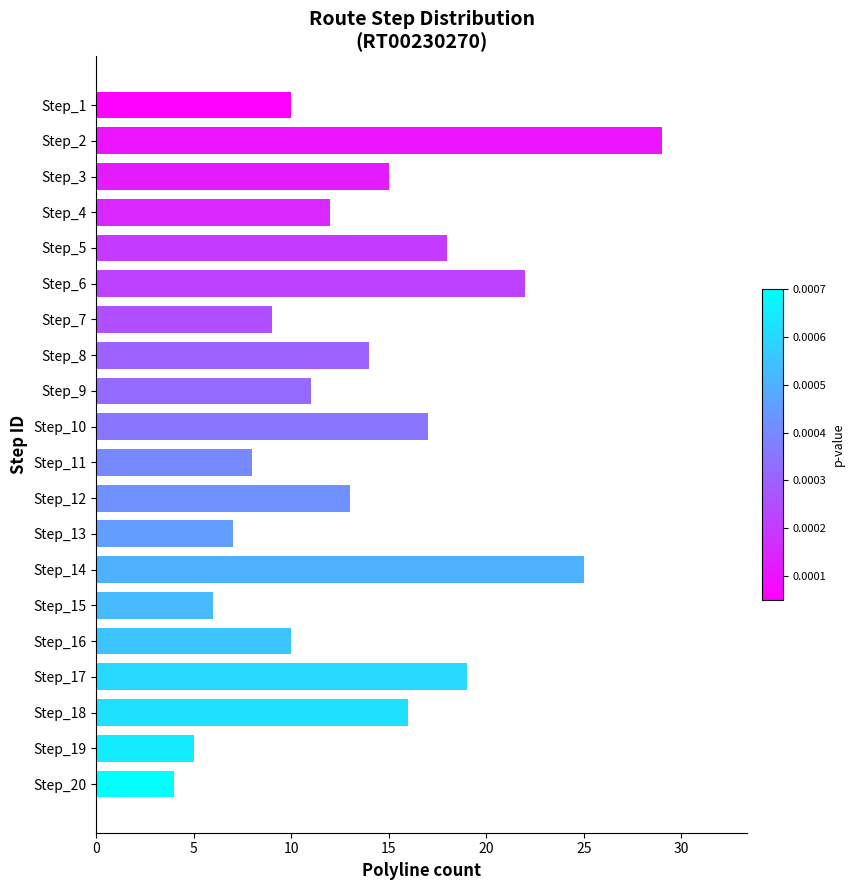

What is the difference between the second highest and minimum values?

21